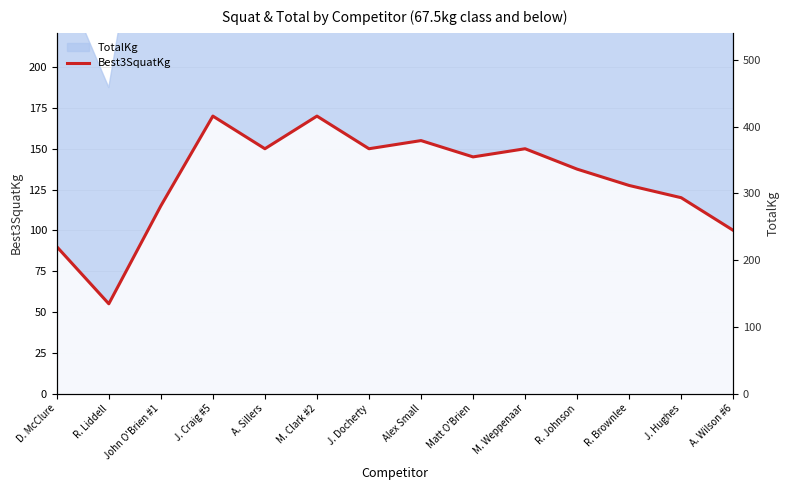

Where does the data first go above 145?

J. Craig #5